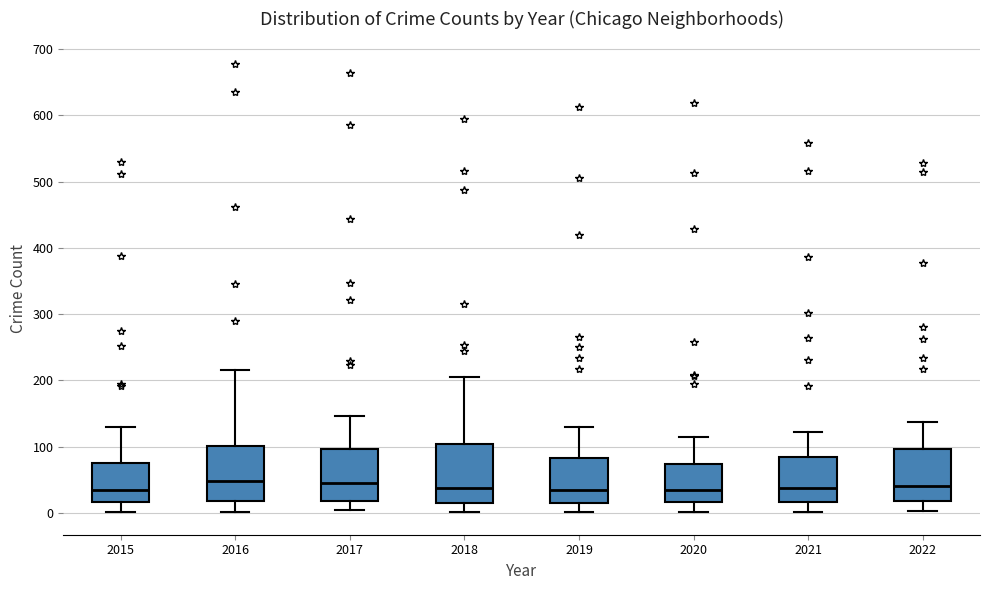

Where is the upper edge of the box at x = 2020 on the y-axis? The values are not printed on the chart, so give them approximately, as read against the axis.

70